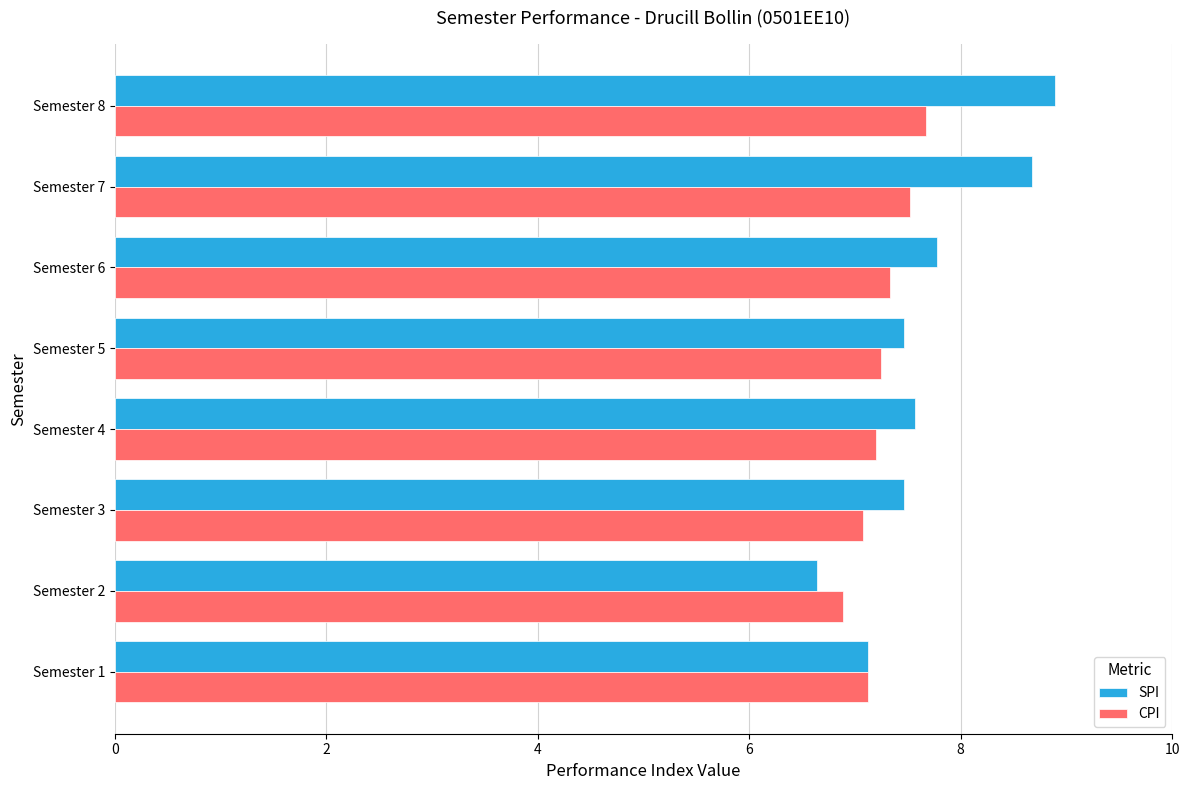

Which series has the largest total across all categories?

SPI